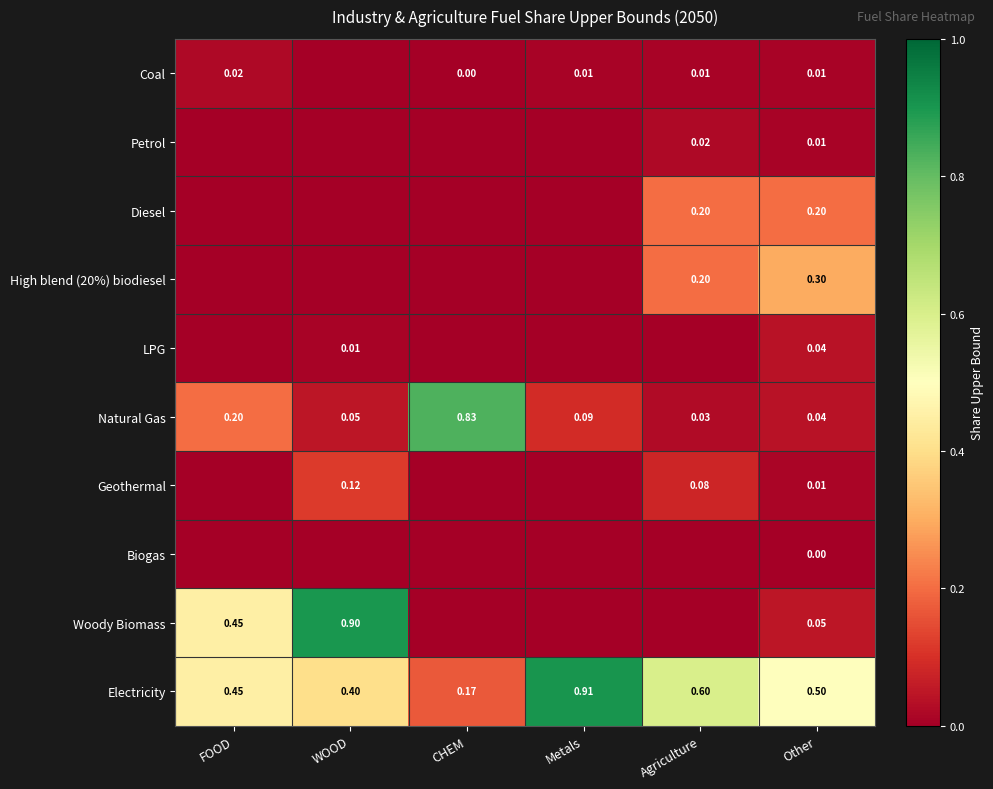

Where is Natural Gas nearest to the value 0?

Agriculture